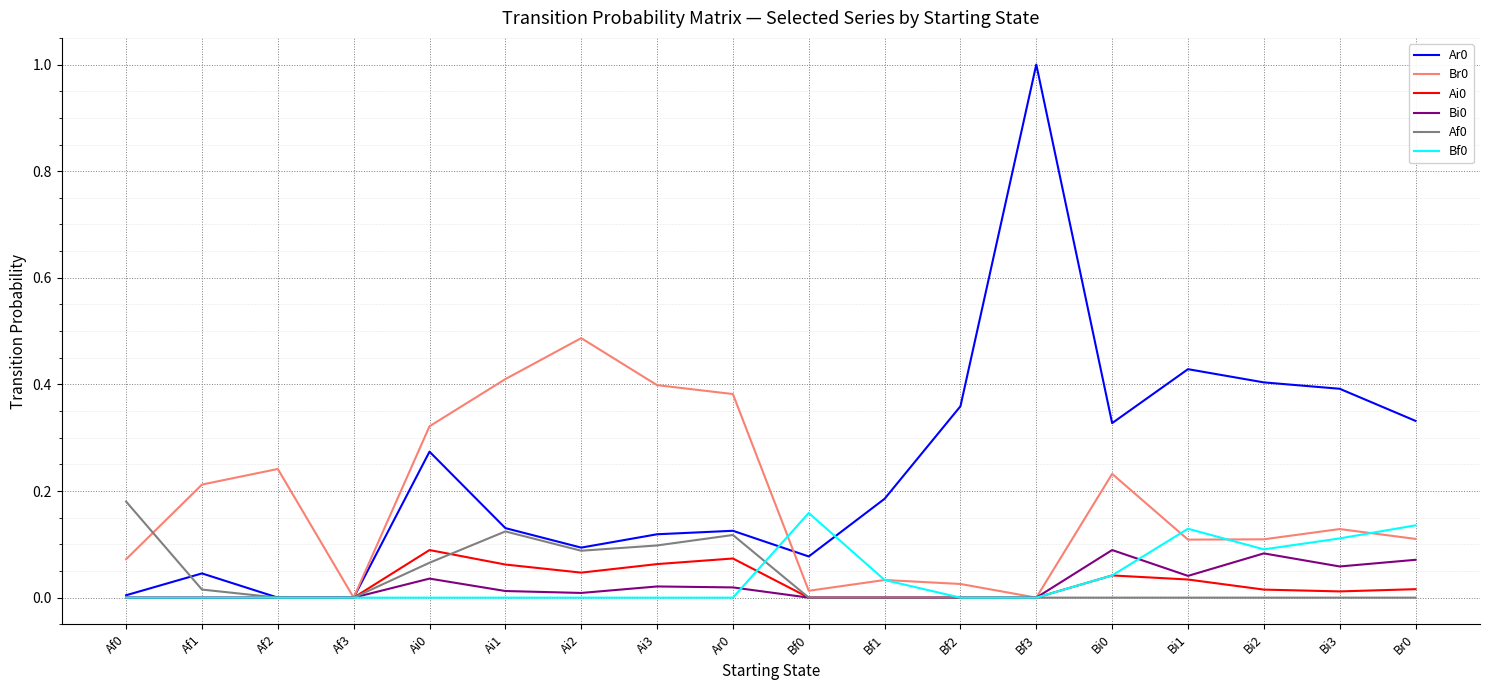

Count the number of data series in this chart.

6